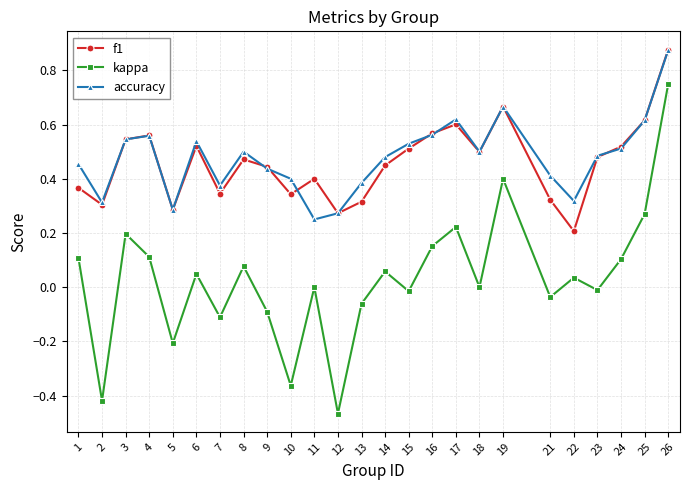

True or false: f1 has a value of 0.5 at 2.

False